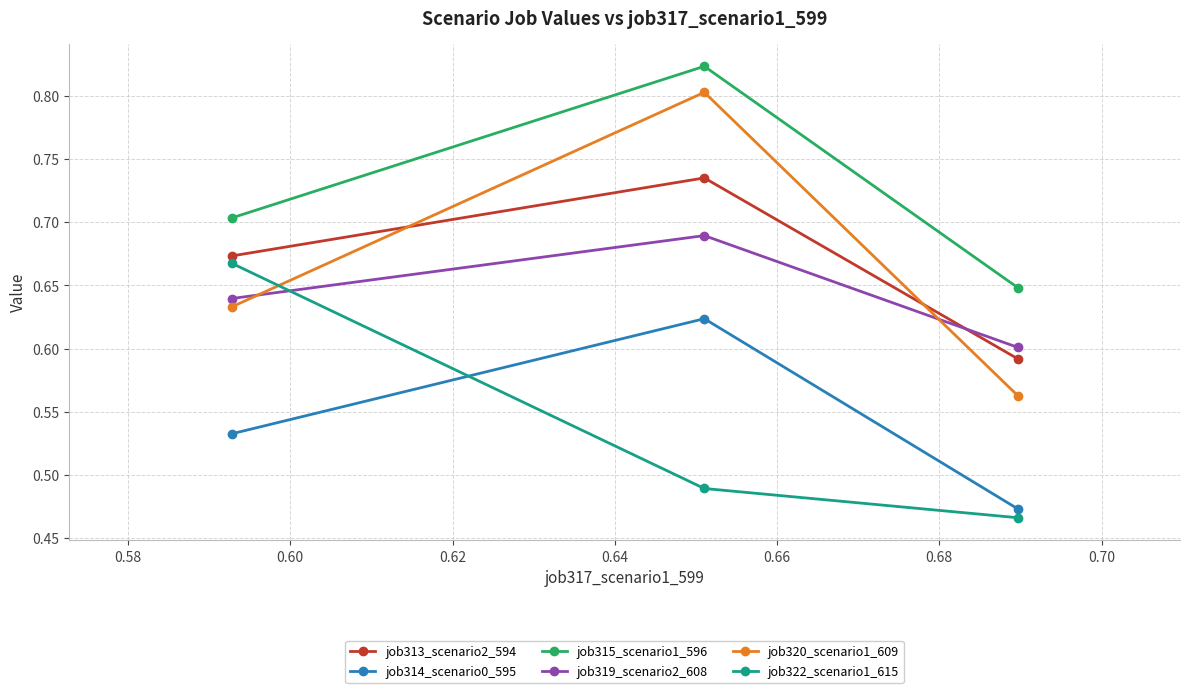

How many job314_scenario0_595 values are between 0 and 1?

3